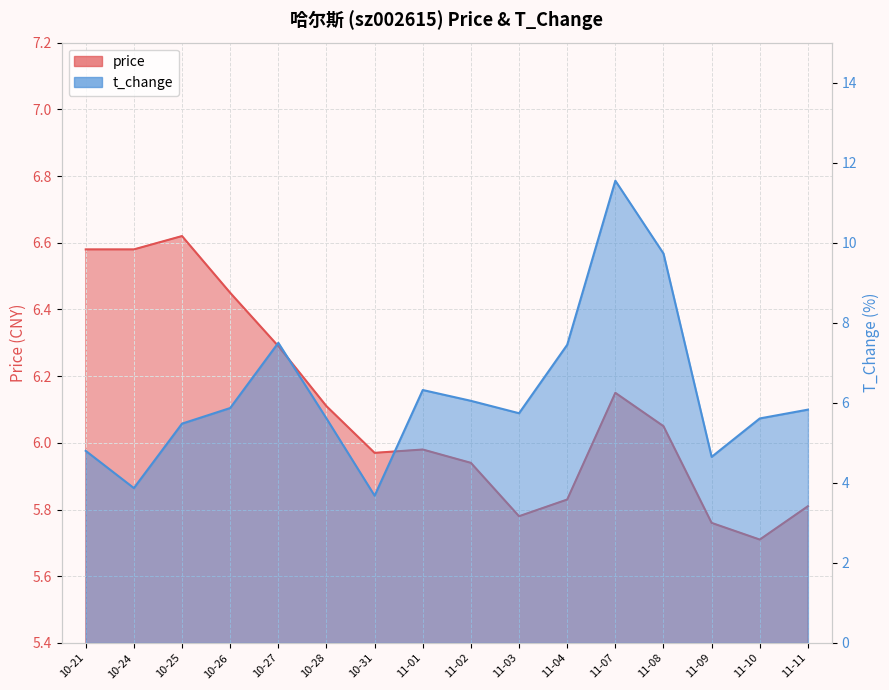

How many lines are shown in the chart?

2